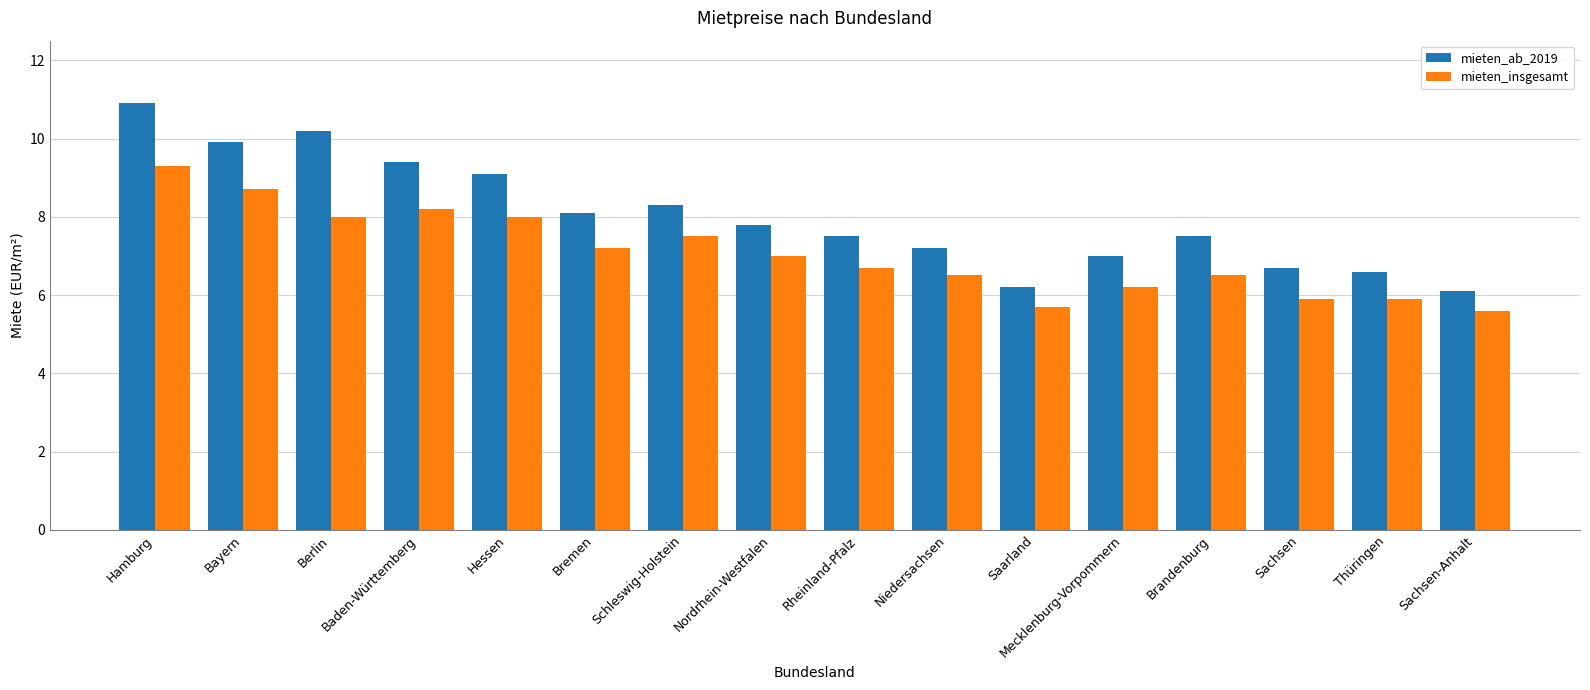

Count the number of categories in the chart.

16